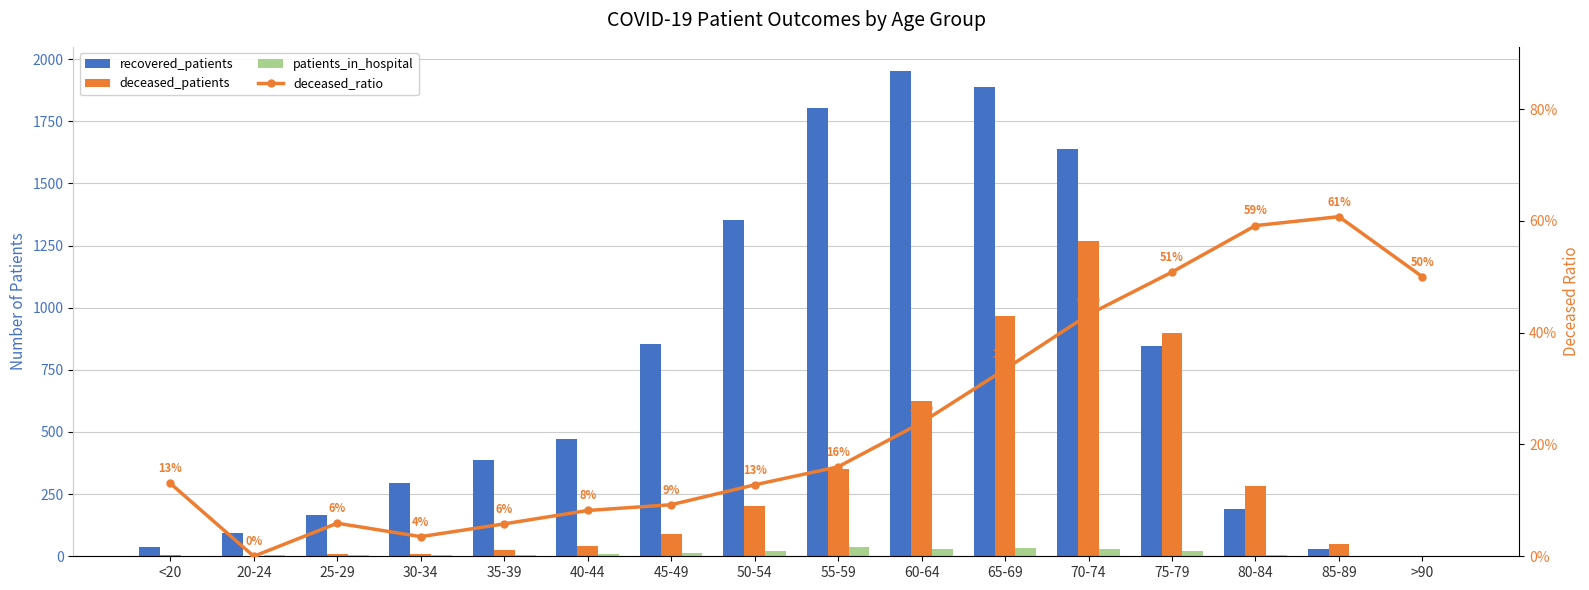

At how many categories does at least one series exceed 772?

7